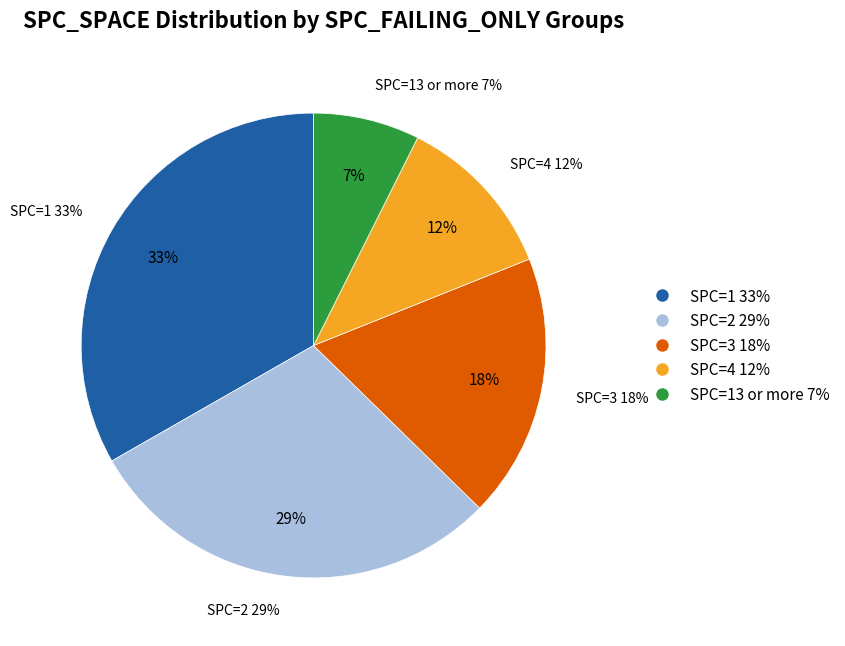

The 1-7 slice represents 1% of the pie. True or false?

False